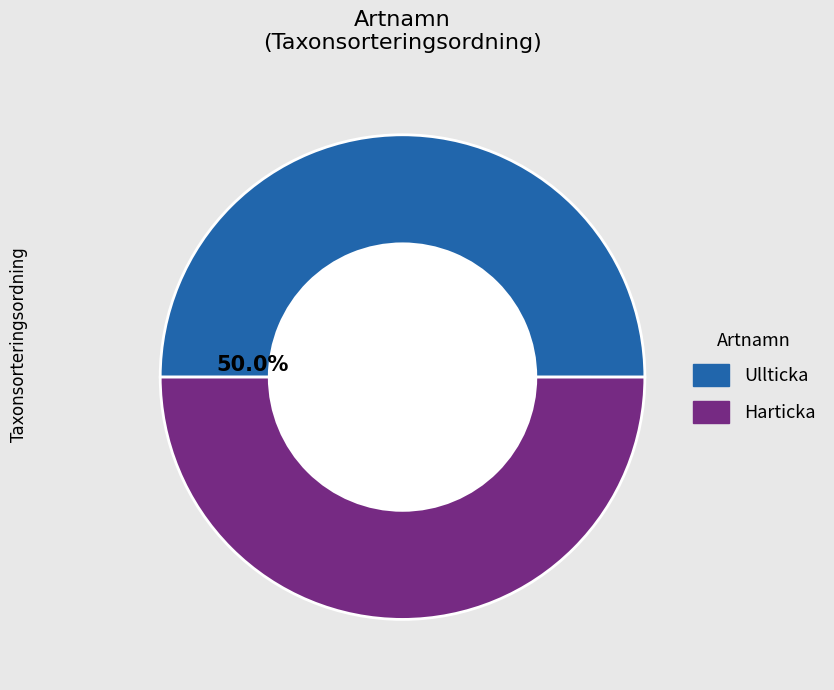

Approximately how many times larger is the value at Ullticka compared to Harticka?

1.0